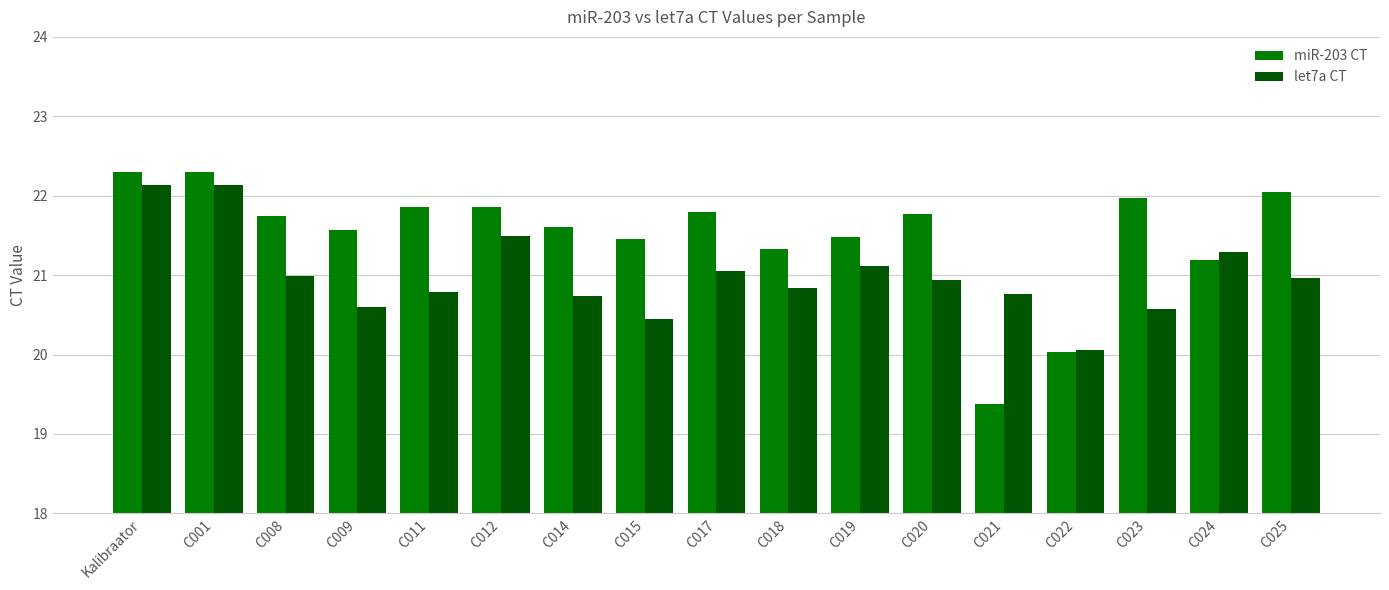

What is the highest value of the miR-203 CT series?

22.3